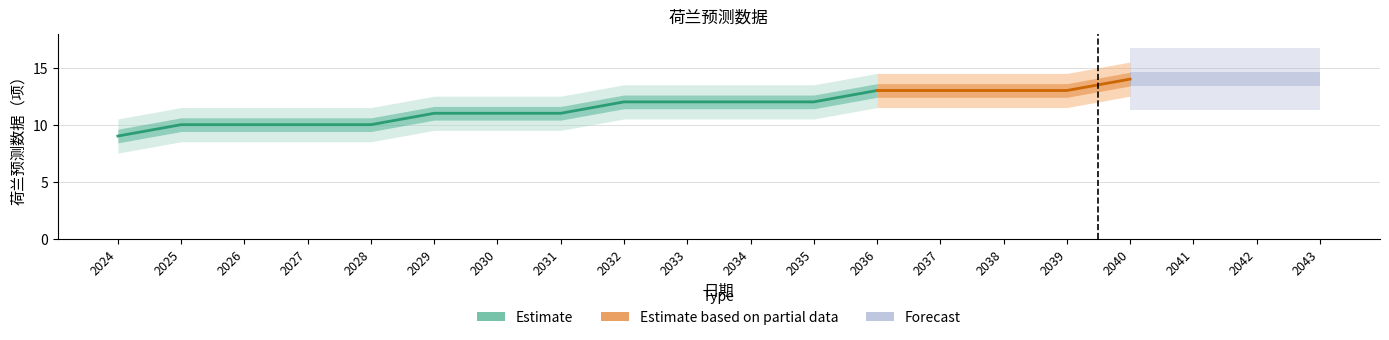

True or false: there are more than 1 points higher than both neighbors.

False